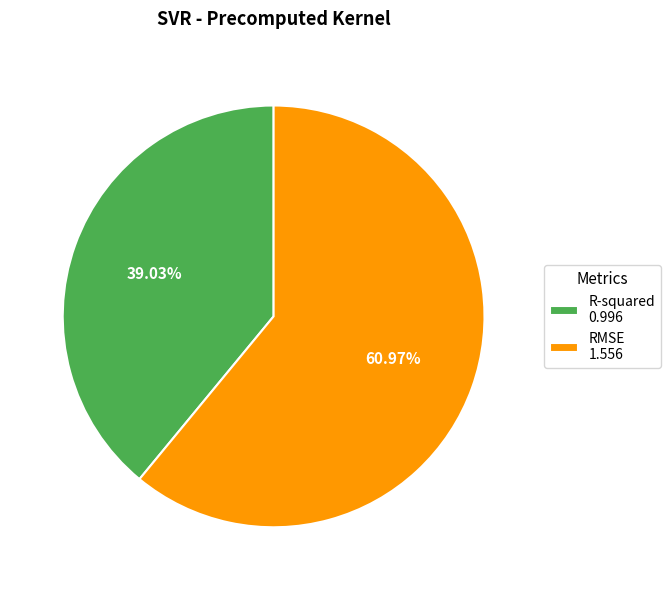

What percentage is the R-squared slice, to the nearest percent?

39%